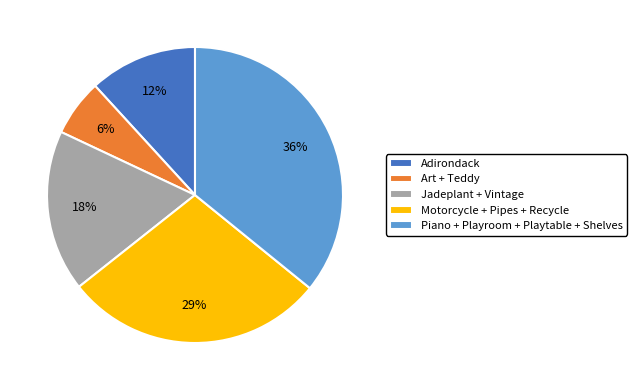

To the nearest percent, what is the difference between the largest and smallest slice percentages?

30%